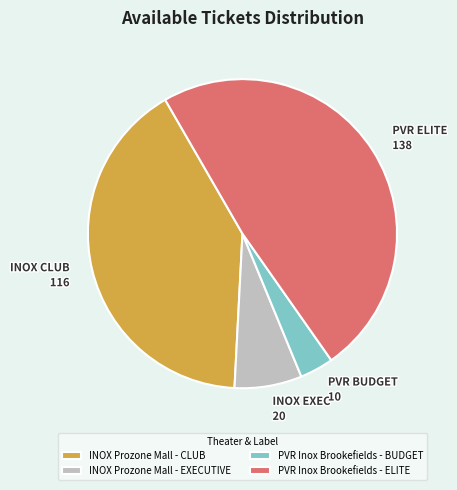

Is the sum of PVR ELITE 138 and PVR BUDGET 10 greater than half?

Yes